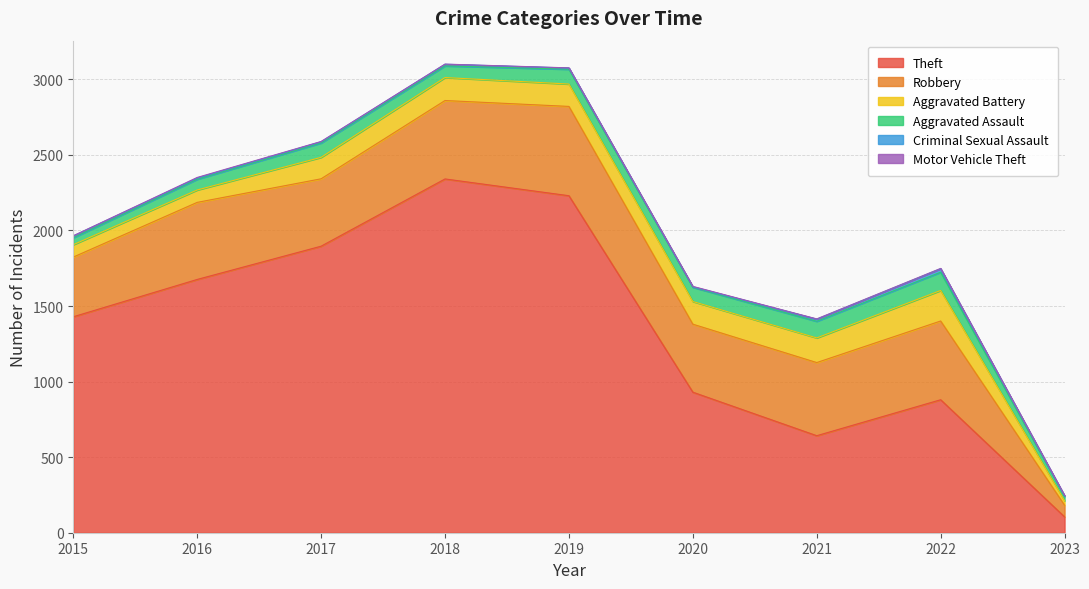

What is the value of the Motor Vehicle Theft point at the 1st from the left?

1